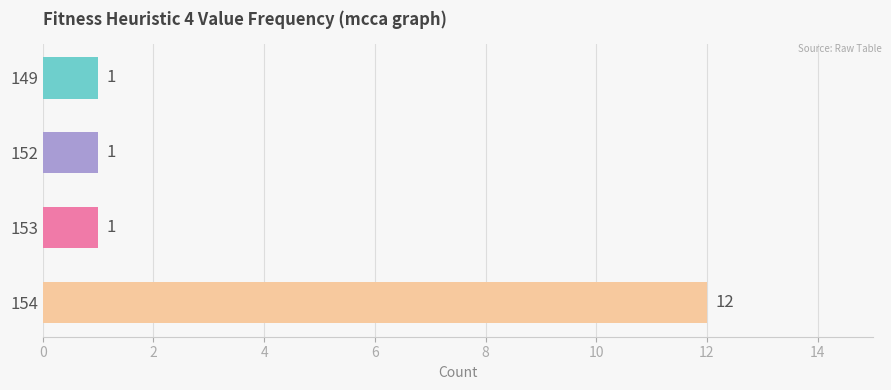

Reading top to bottom, transcribe all the data shown in this chart.

1	1	1	12